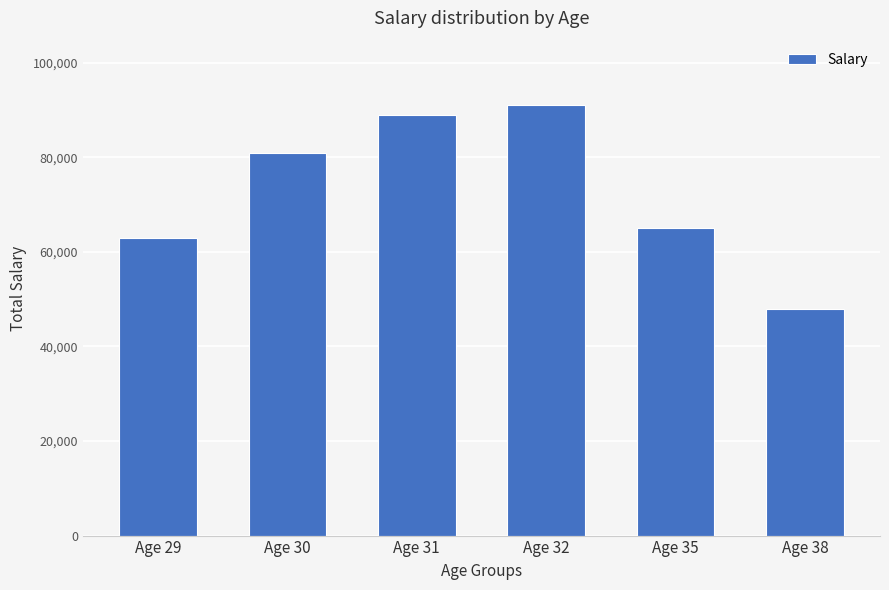

List the labels in order of value, largest first.

Age 32, Age 31, Age 30, Age 35, Age 29, Age 38